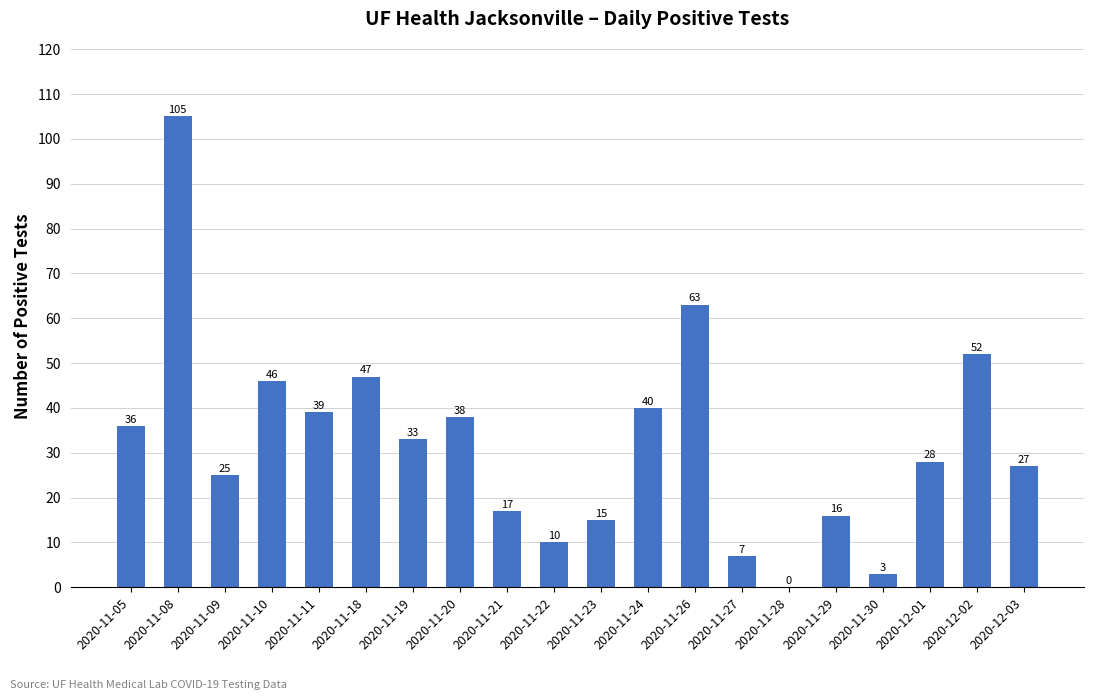

What is the sum of all values?

647